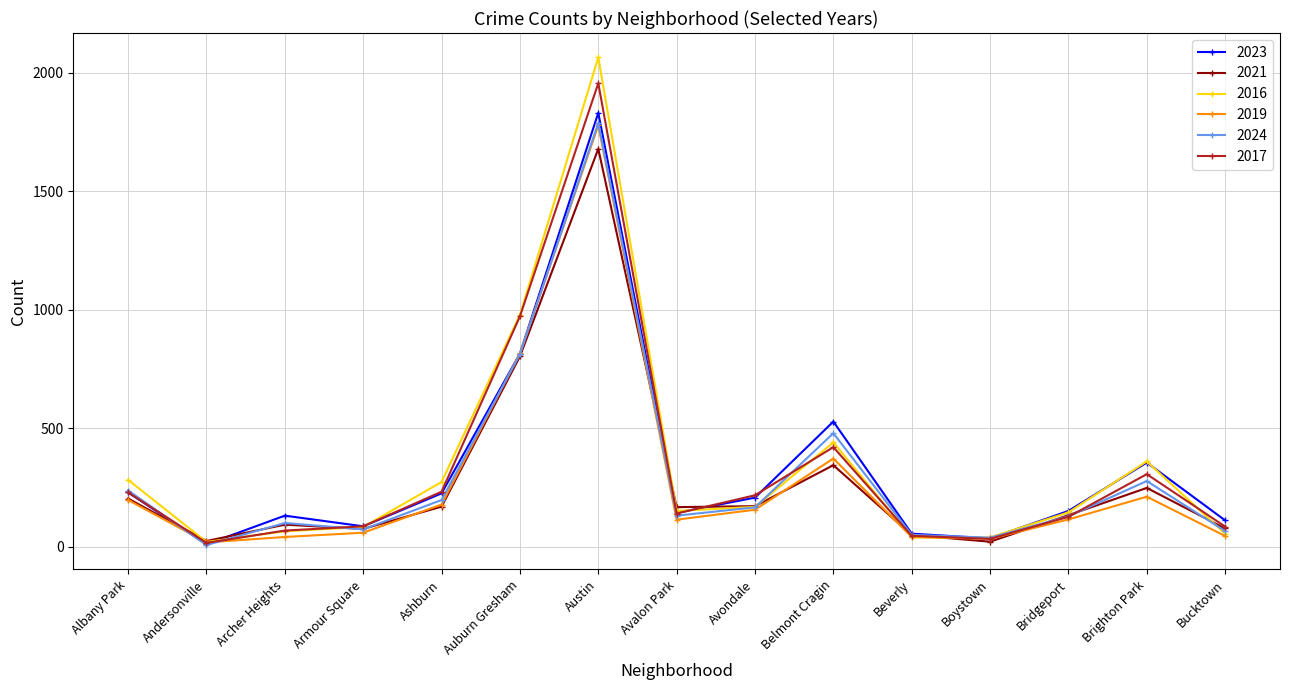

What is the total value across all series at Austin?

11097